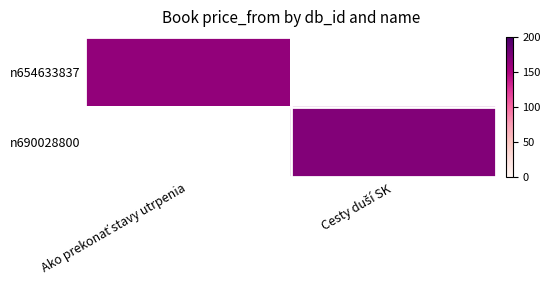

At Ako prekonať stavy utrpenia, list the series in order from largest to smallest.

n654633837, n690028800